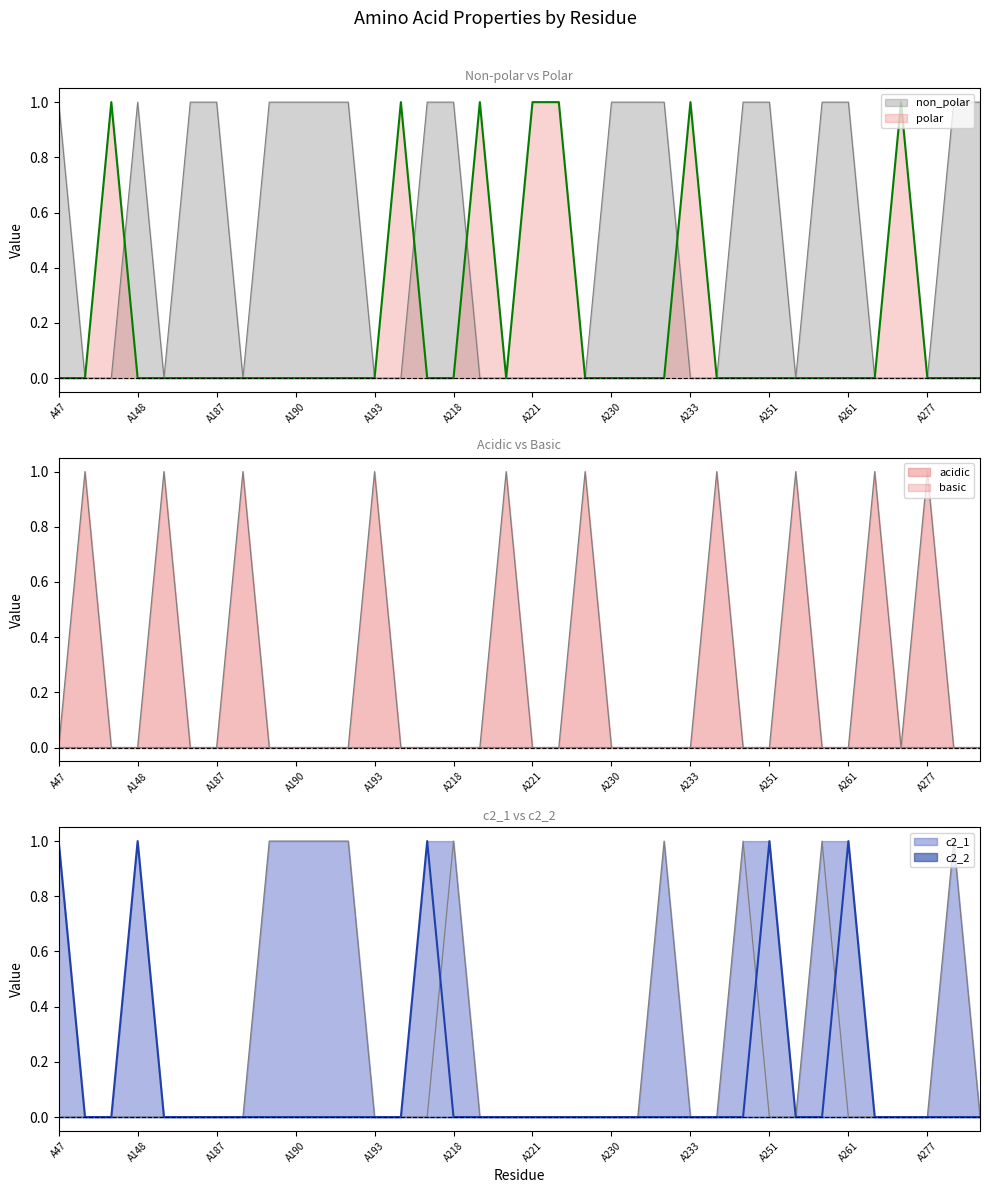

How many polar values are between 0 and 1?

36